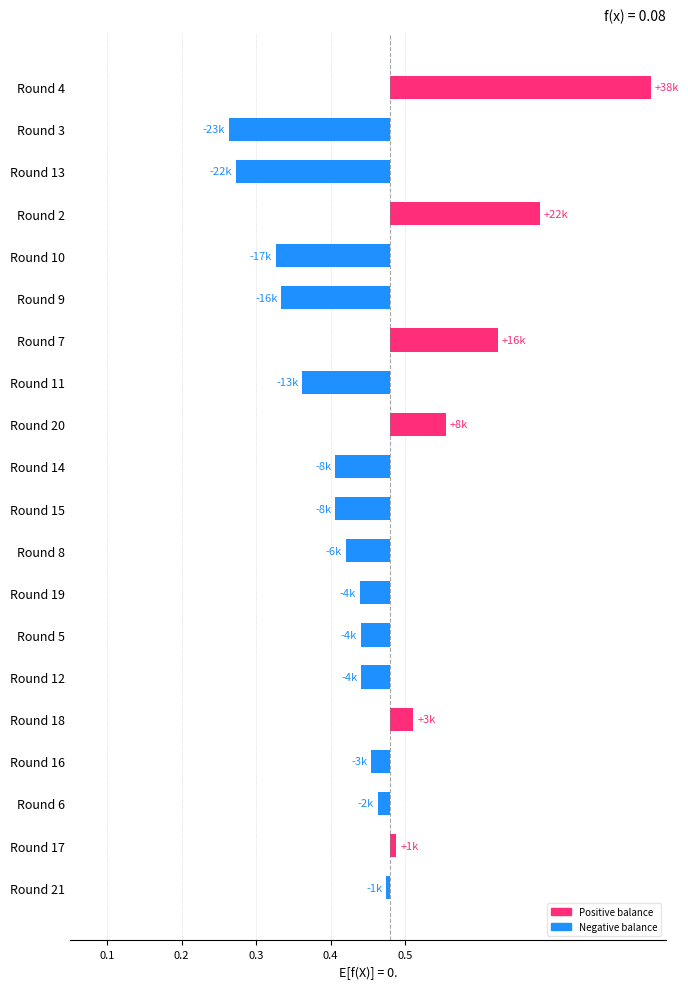

How many values are above zero?

6